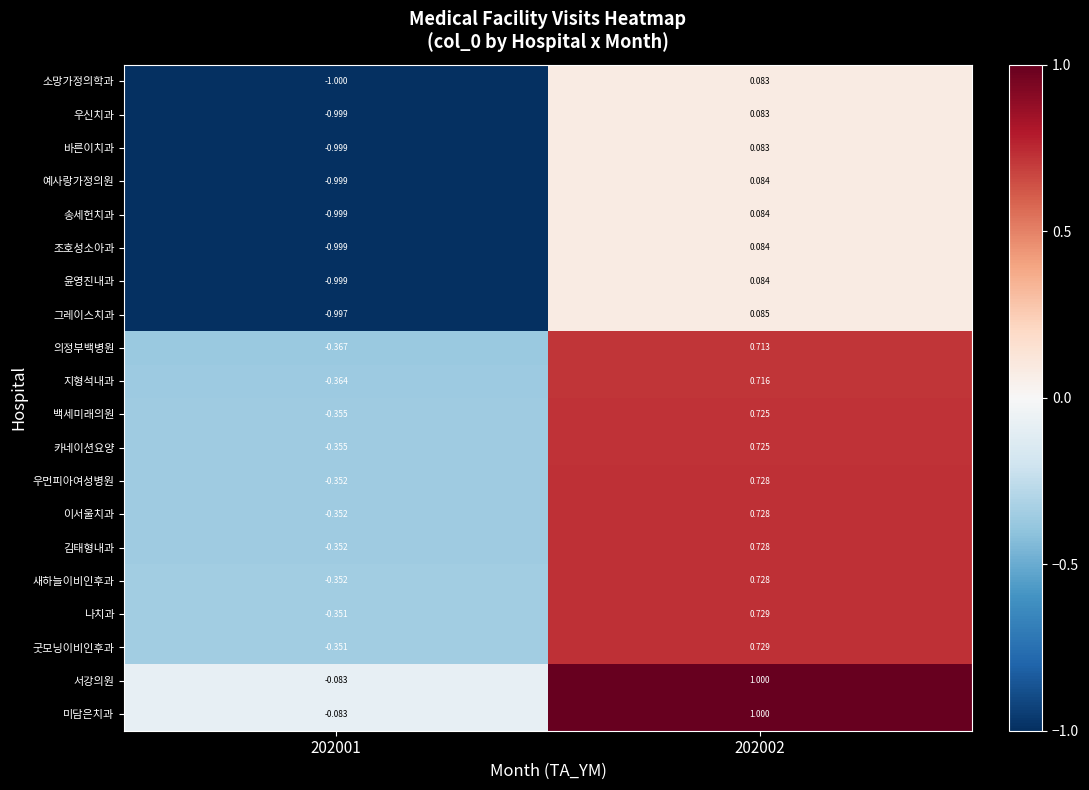

Is the value of 지형석내과 at 202001 greater than the value of 예사랑가정의원 at 202002?

No